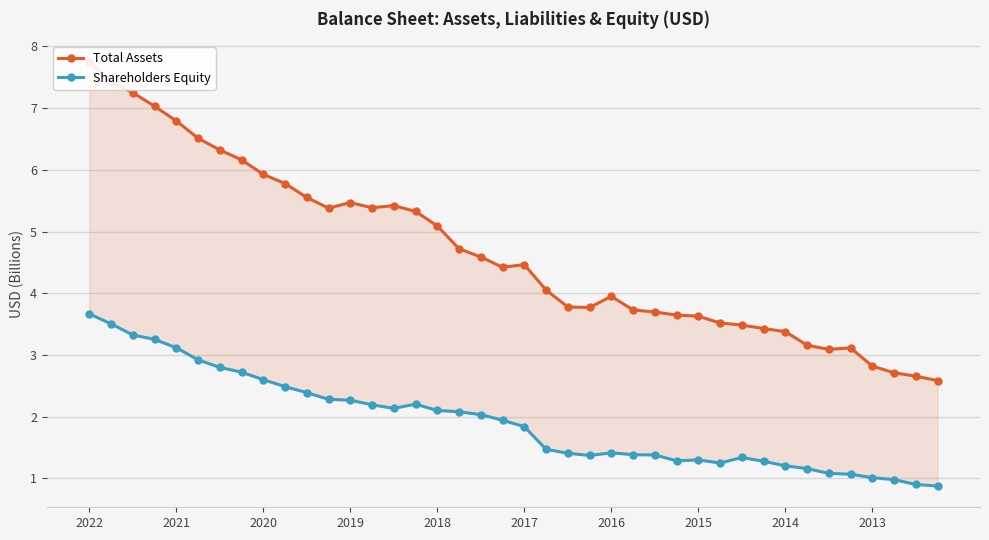

What are all the series names shown in the legend?

Total Assets, Shareholders Equity